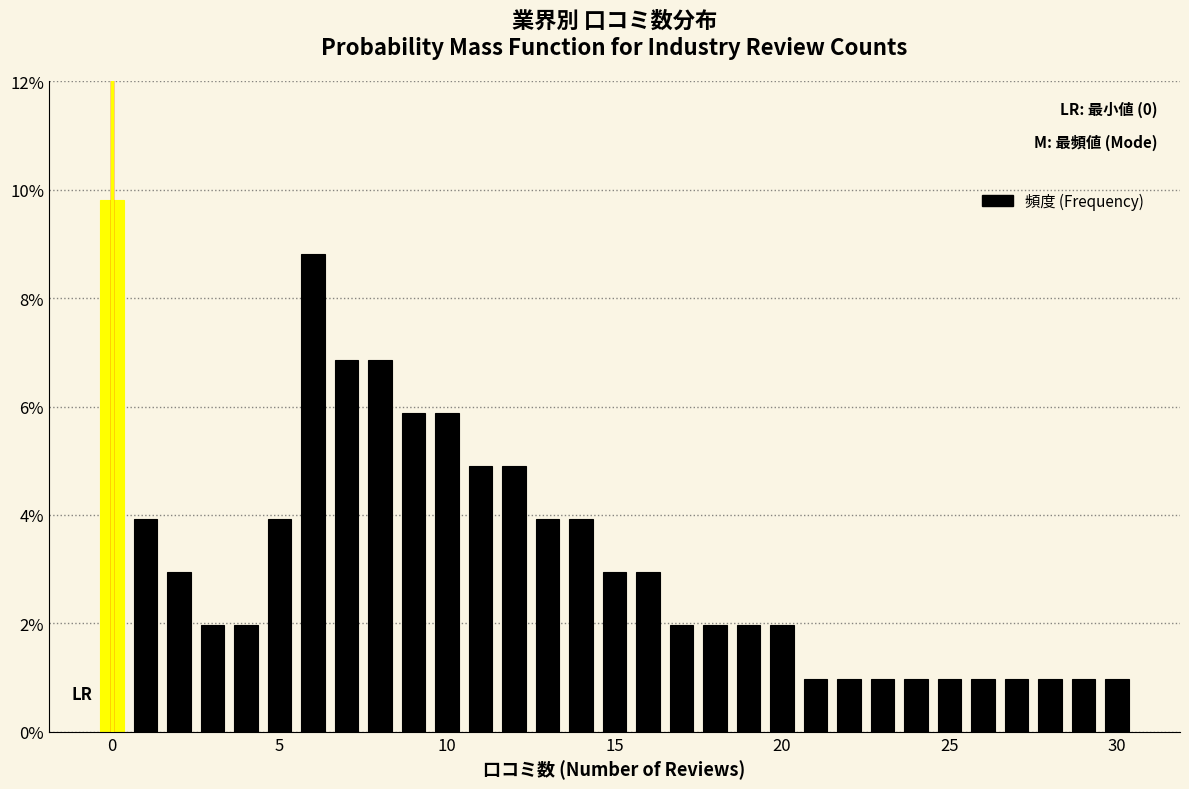

Read against the x-axis, roughly where is the centre of the tallest bar?

0.0